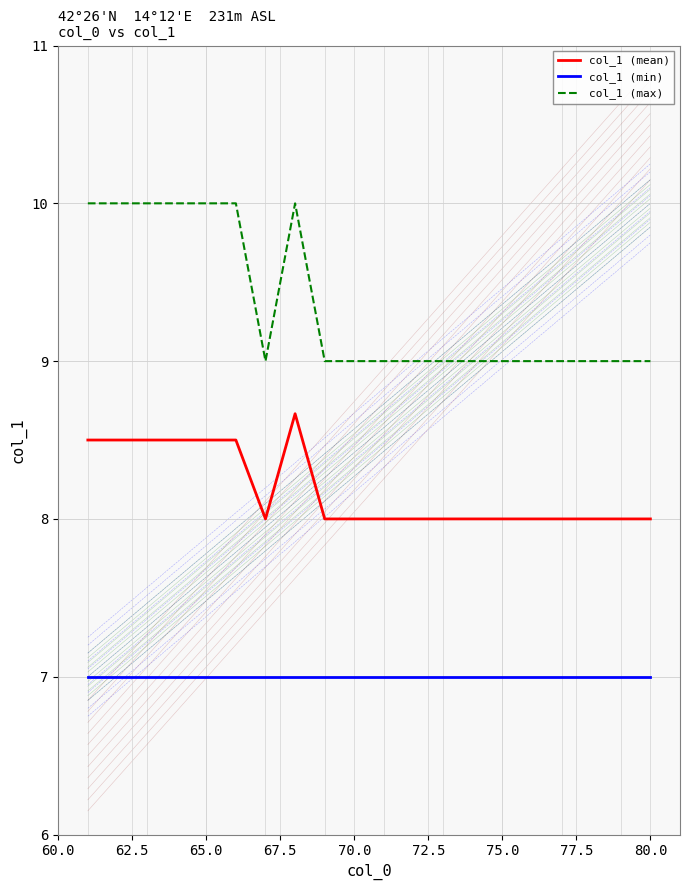

Which series has the widest spread of values?

col_1 (max)